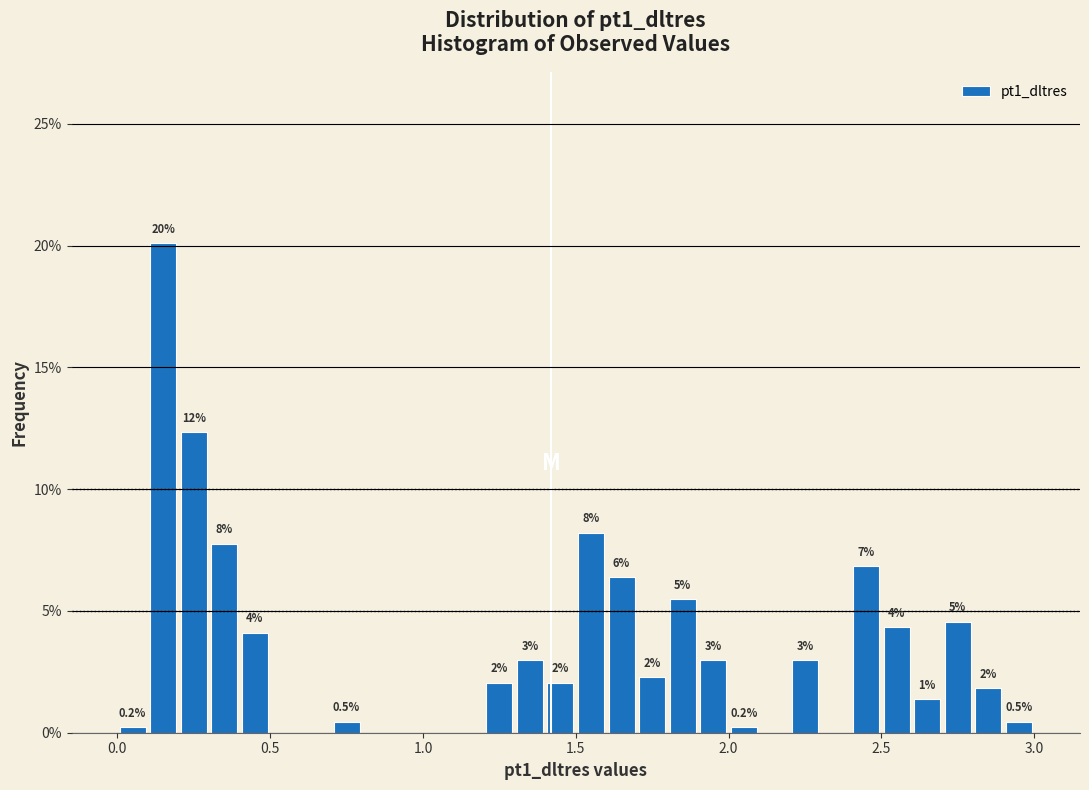

Read against the x-axis, roughly where is the centre of the tallest bar?

0.15